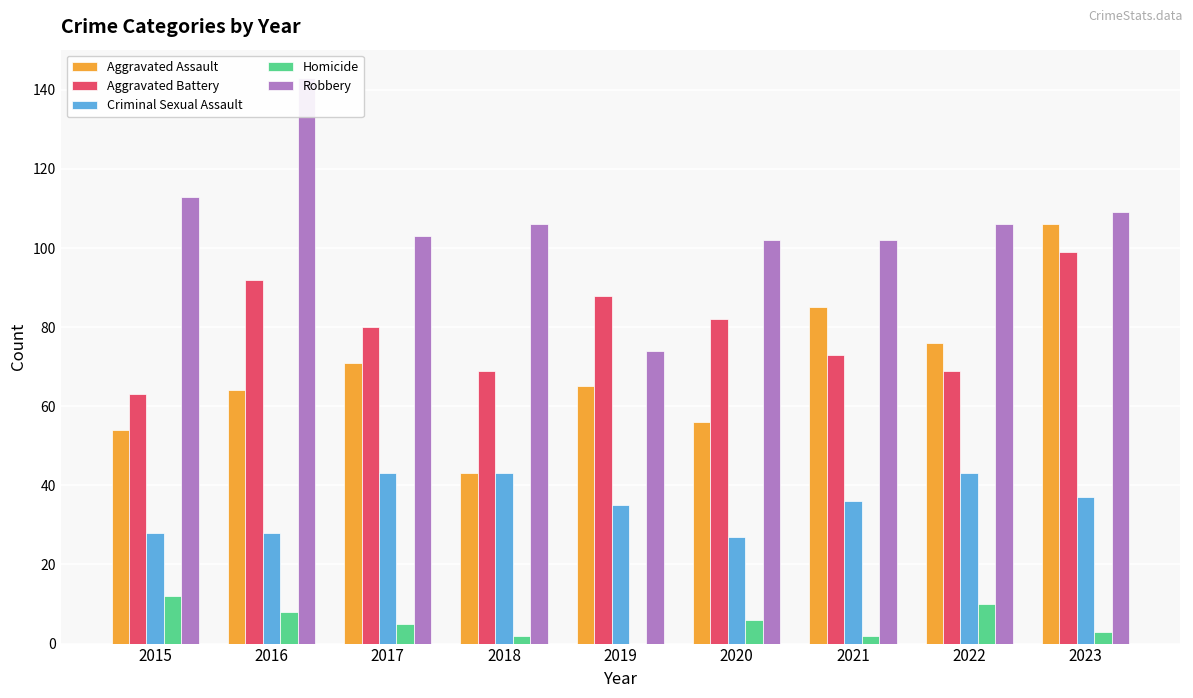

What is the greatest value displayed?

143